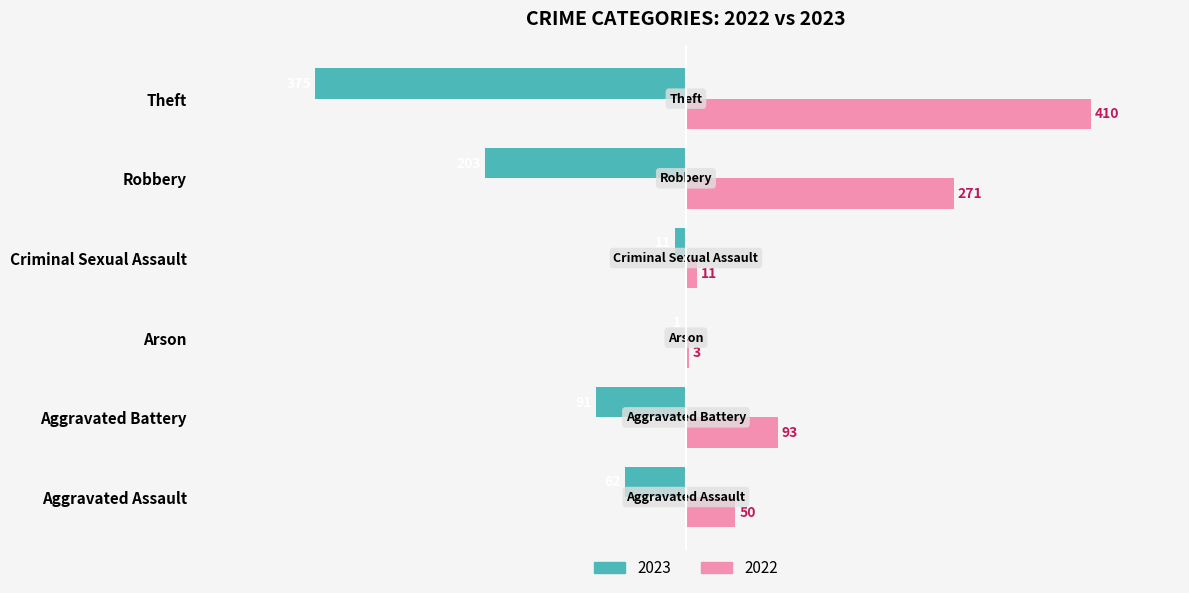

Which series changed the most between Arson and Criminal Sexual Assault?

2023